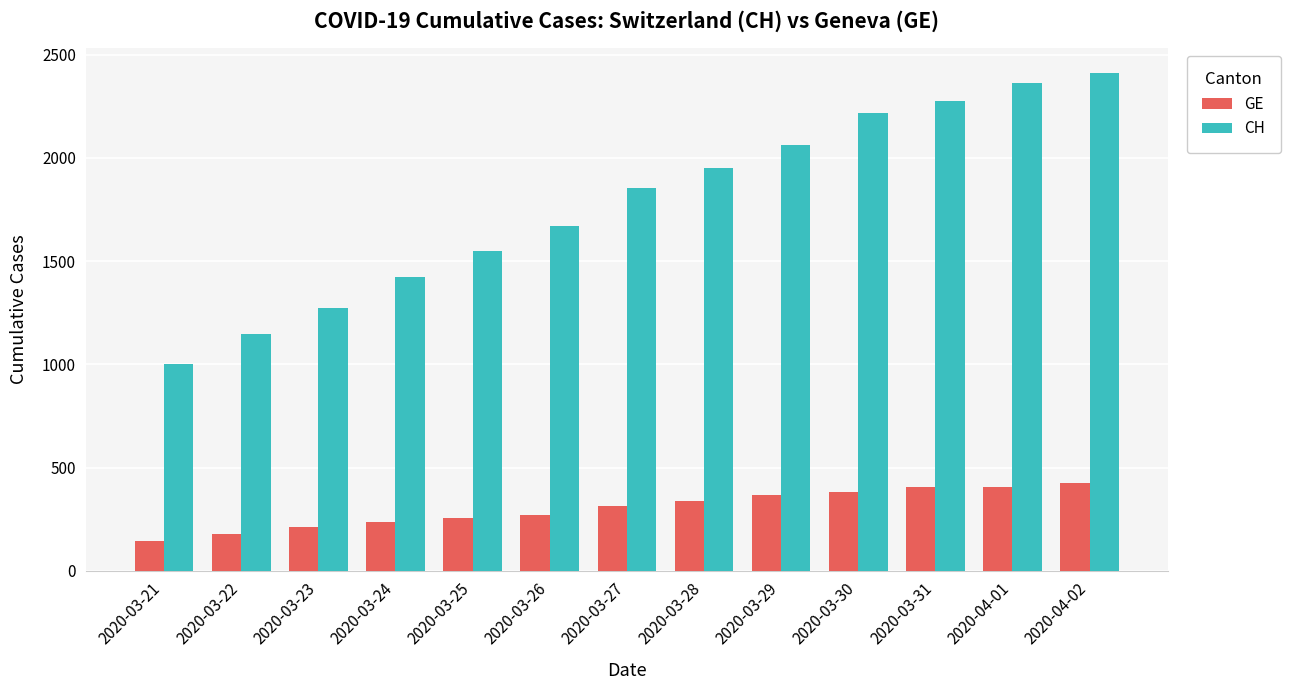

At 2020-03-21, list the series in order from largest to smallest.

CH, GE